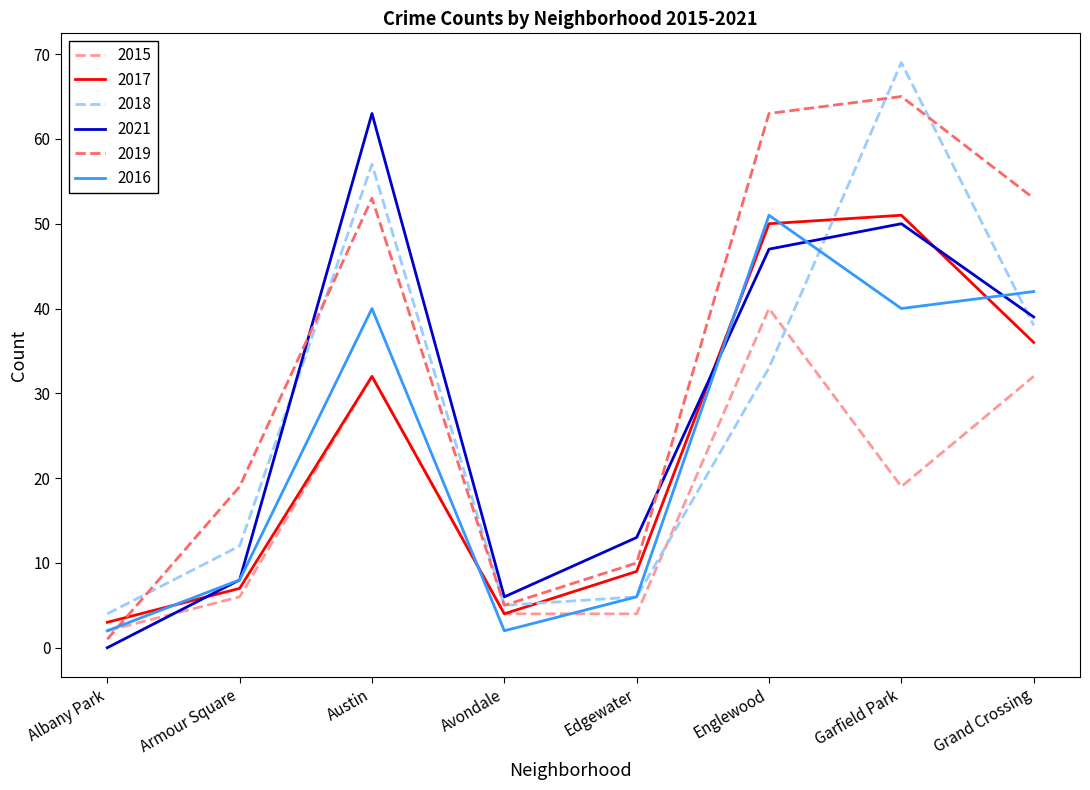

What is the spread (max minus min) of values at Albany Park?

4